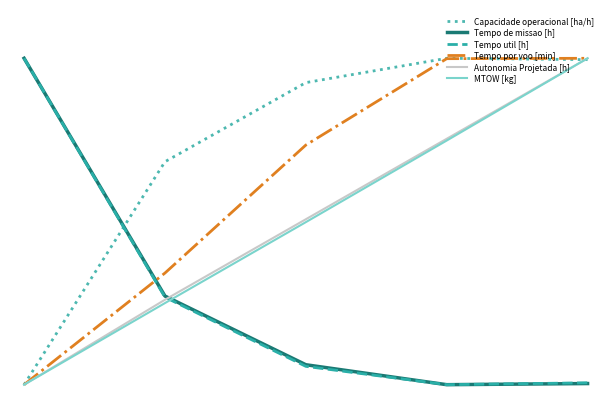

True or false: Tempo por voo [min] and Autonomia Projetada [h] cross at least once.

False